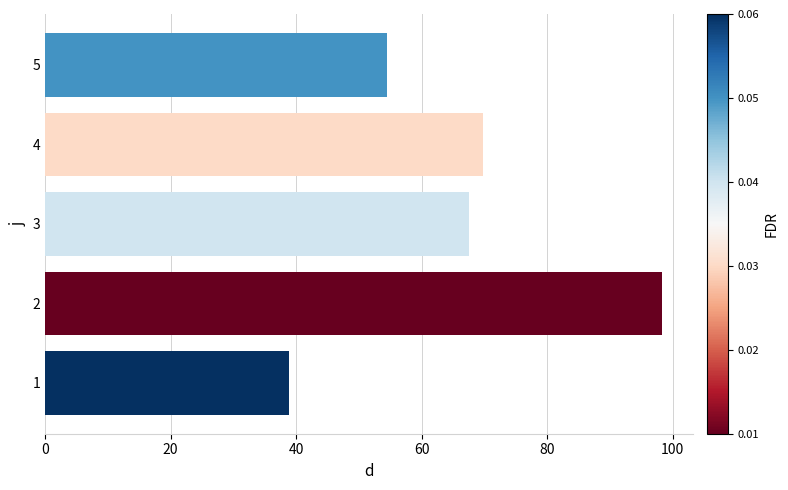

What is the change in value from 2 to 3?

-30.9